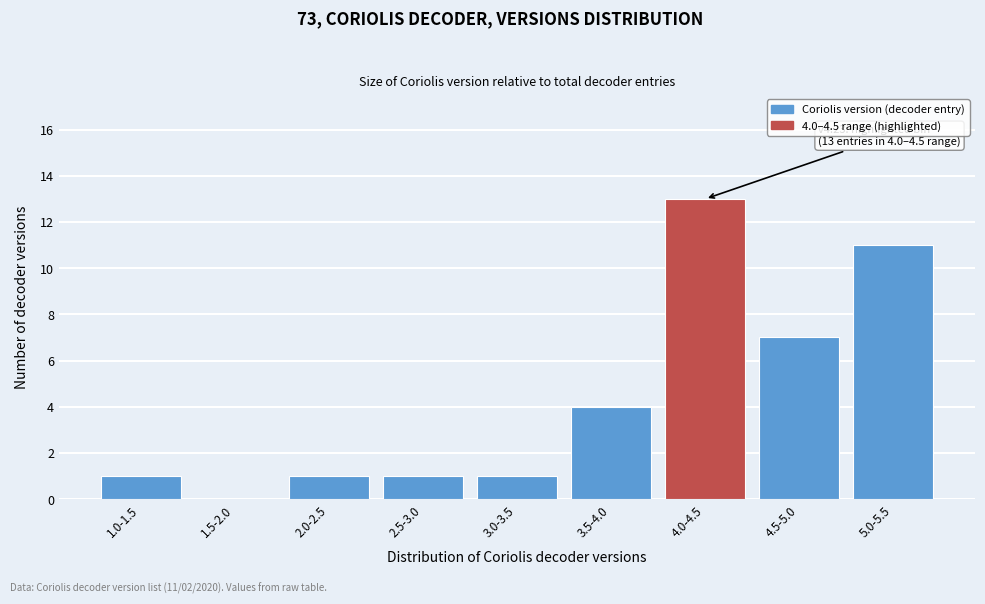

Which label corresponds to the largest value in the chart?

4.0-4.5